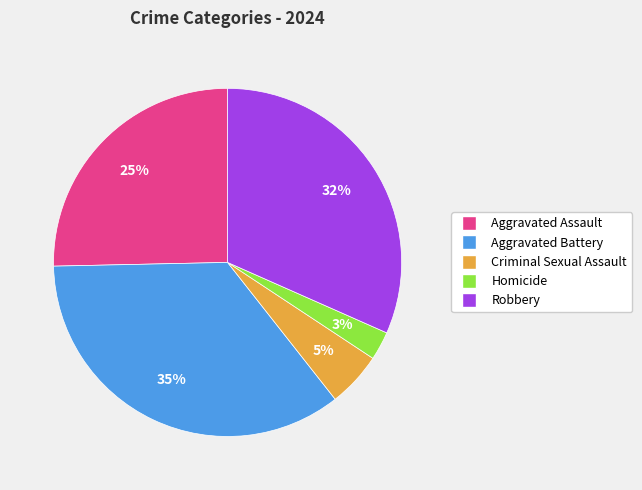

The Homicide slice represents 11% of the pie. True or false?

False